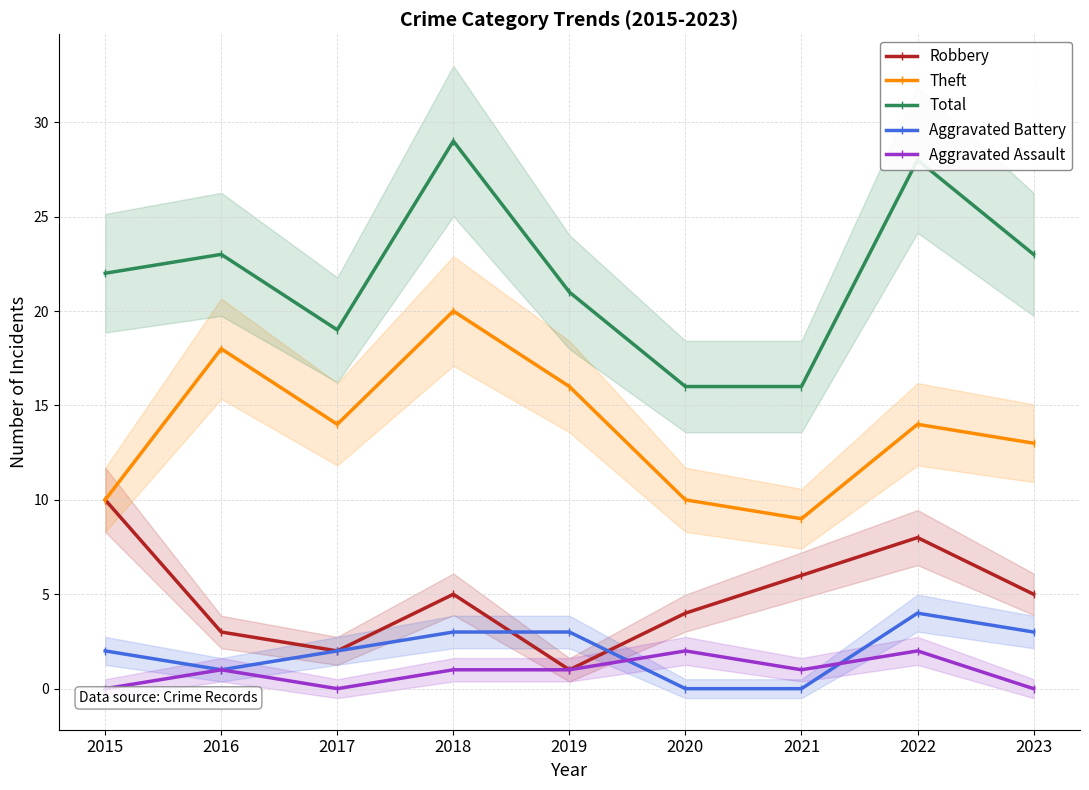

Is it true that Aggravated Assault equals 1 at 2018?

True